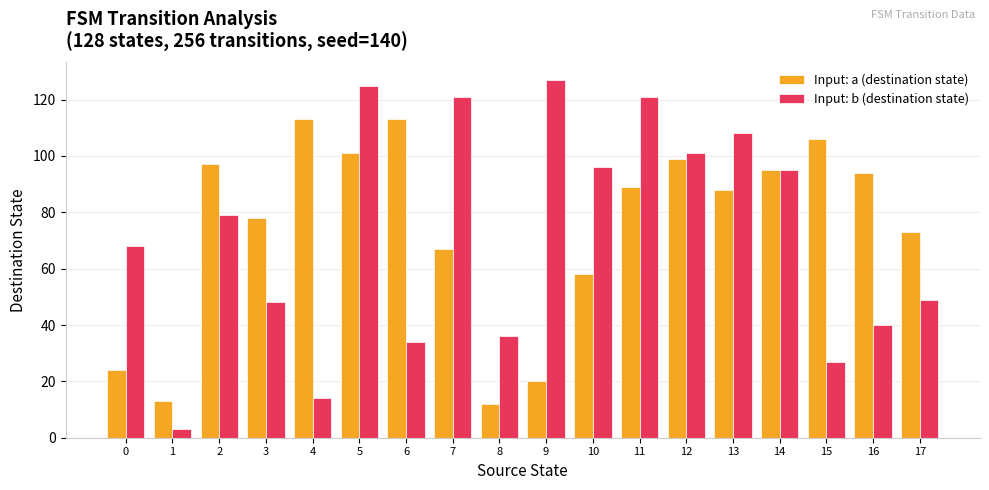

Is it true that Input: b (destination state) equals 121 at 11?

True